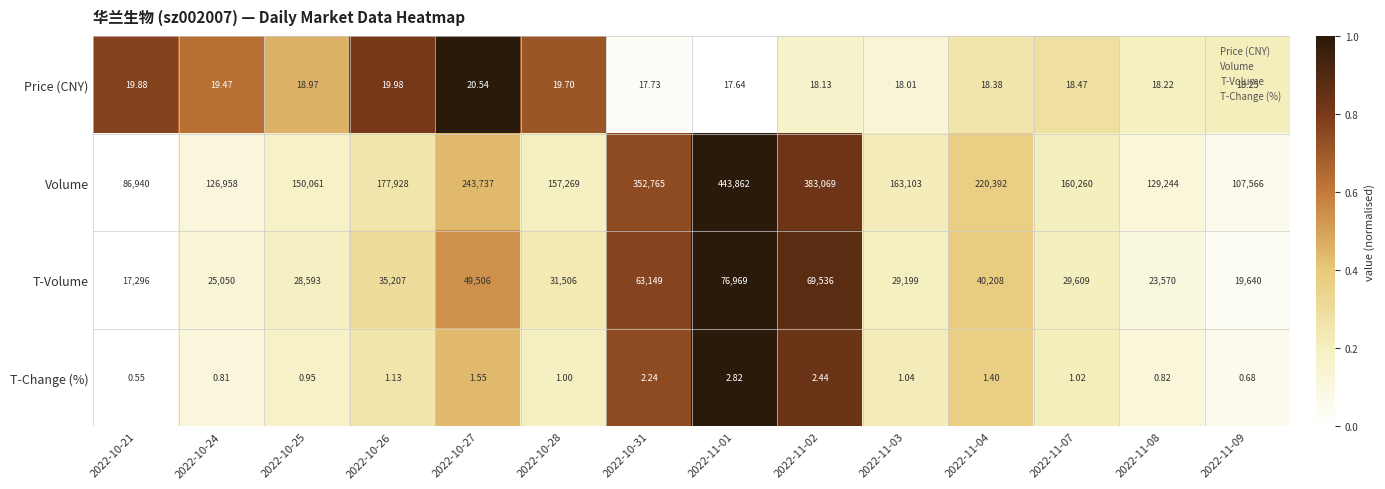

How many values in the T-Change (%) series are below 1?

5